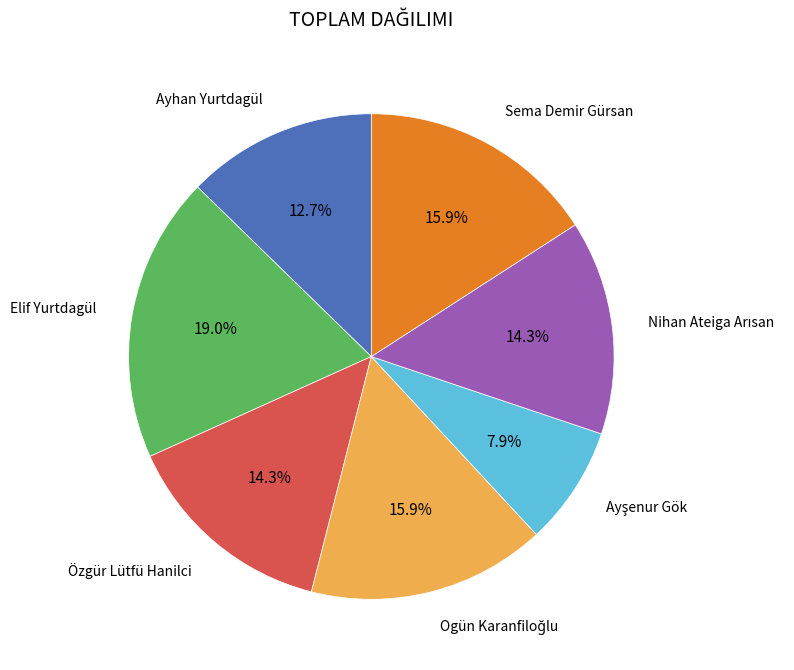

Does any single category account for the majority?

No